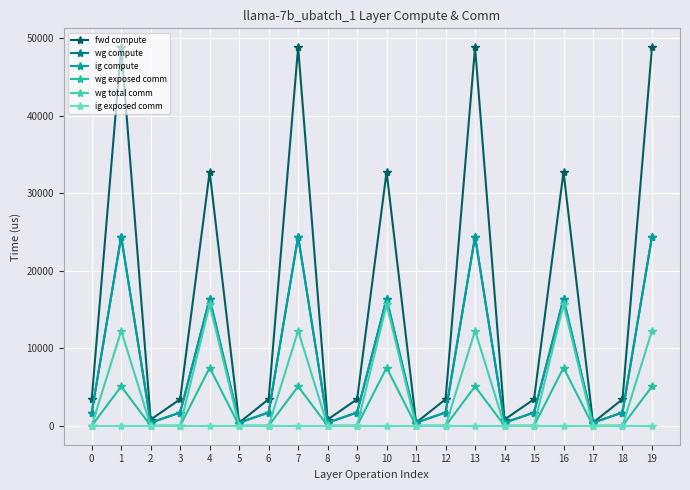

True or false: wg total comm and ig compute intersect in this chart.

False